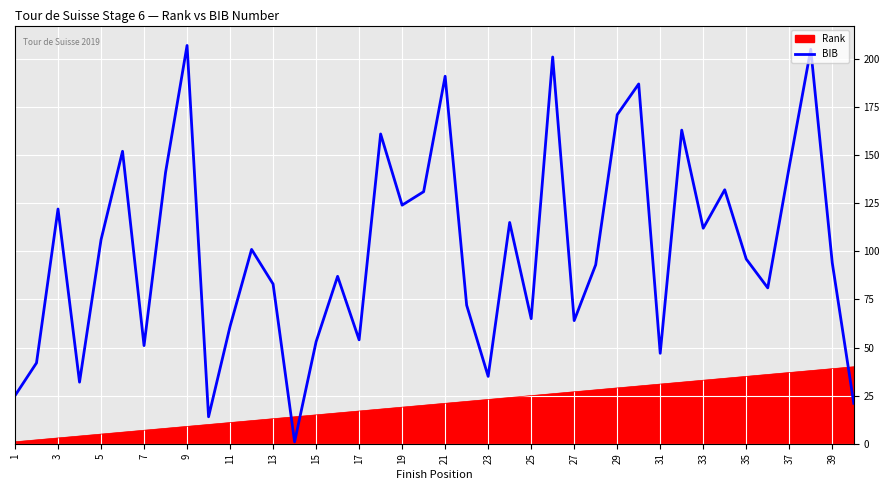

How many points are lower than both their immediate neighbors (excluding endpoints)?

12